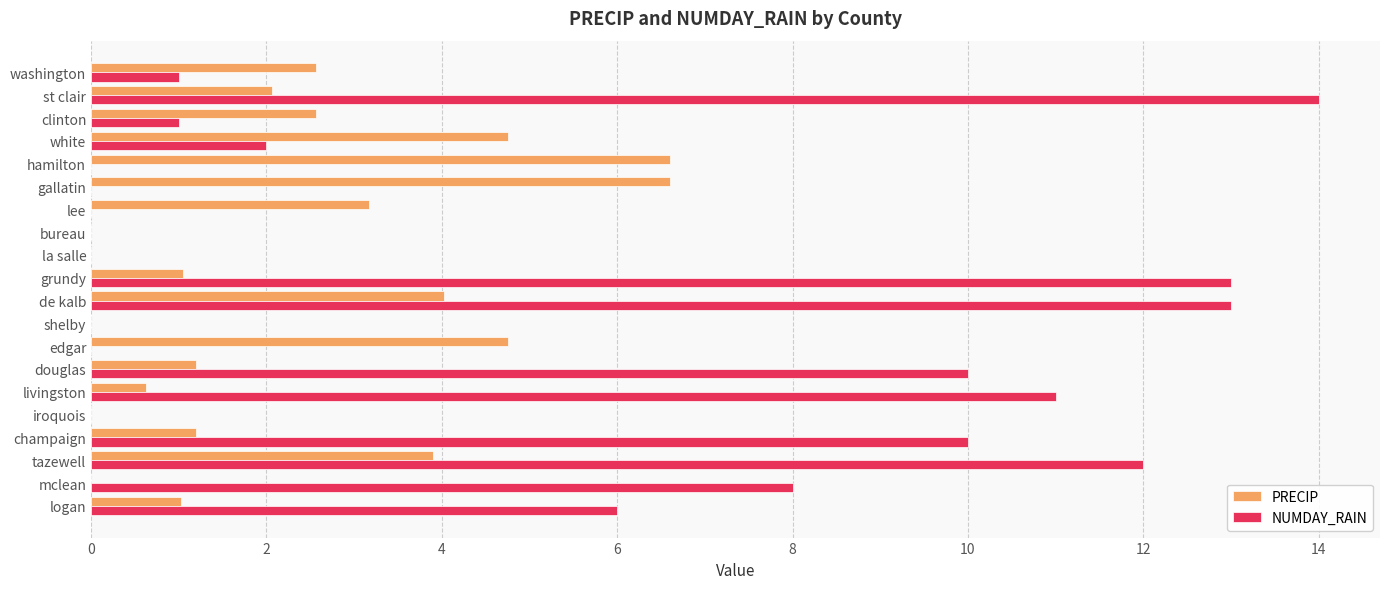

What are all the series names shown in the legend?

PRECIP, NUMDAY_RAIN